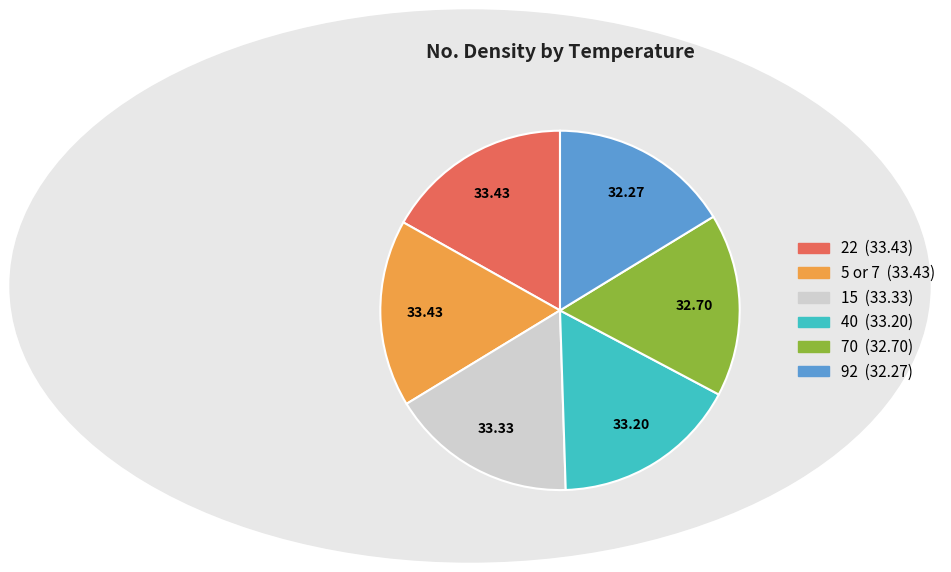

Is it true that 22 is 17% of the pie?

True